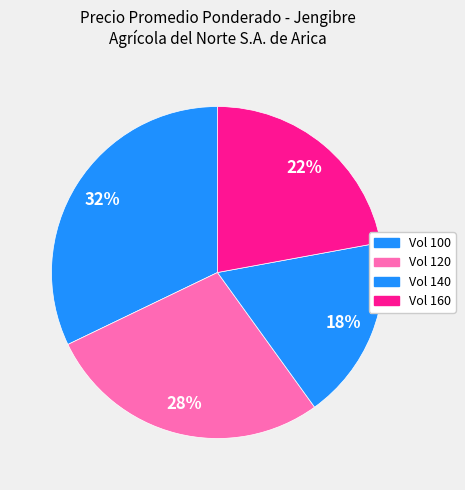

Count the number of slices in the pie.

4